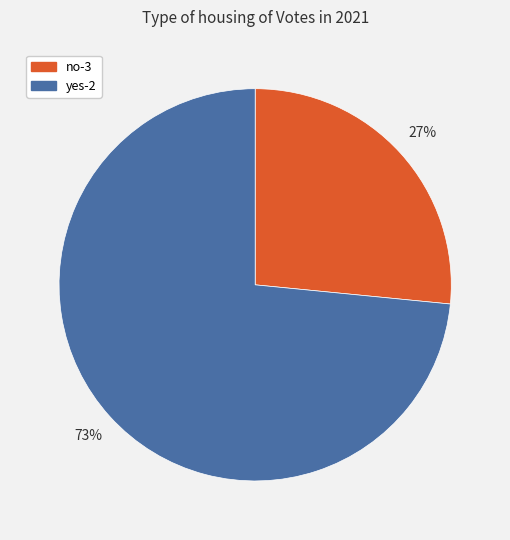

To the nearest percent, what is the combined percentage of yes-2 and no-3?

100%